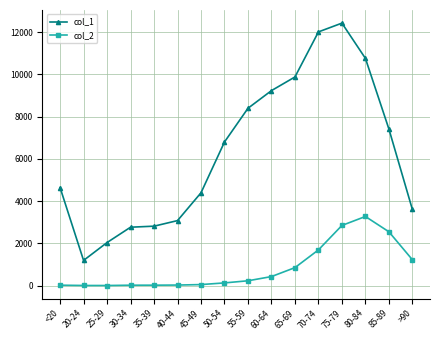

Which series has the largest total across all categories?

col_1